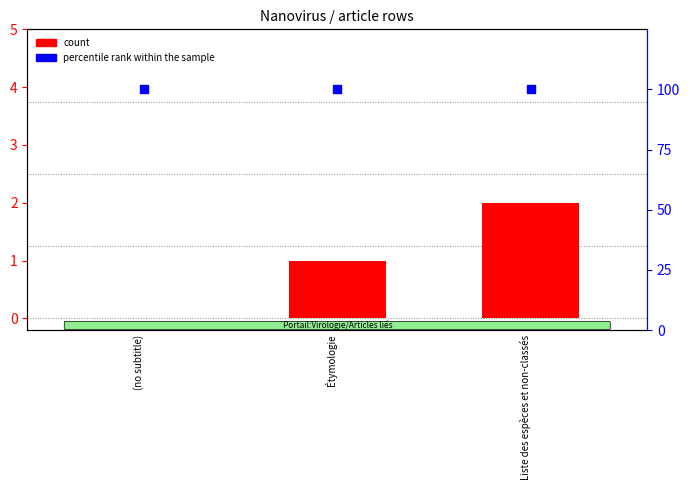

Which series has the largest Y range (max minus min)?

count